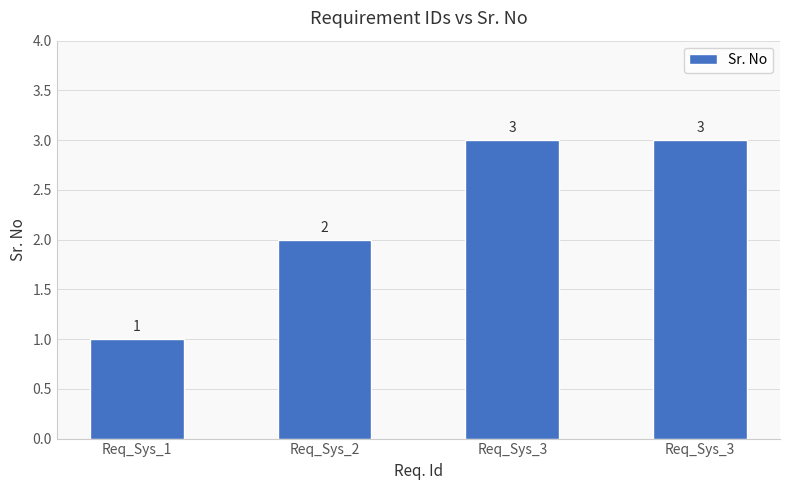

What is the change in value from Req_Sys_2 to Req_Sys_3?

+1